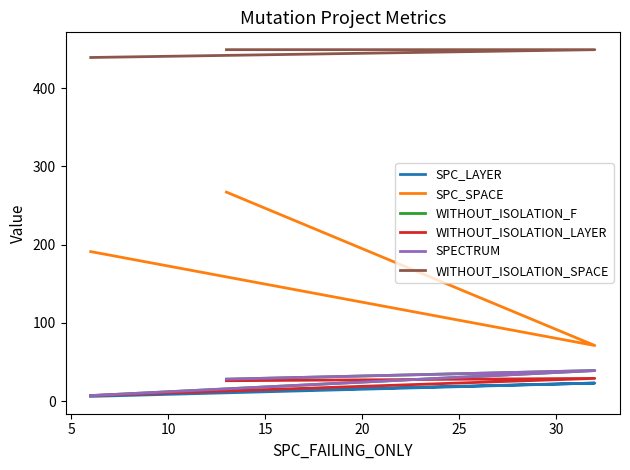

Which has a higher value, 5 or 0?

5